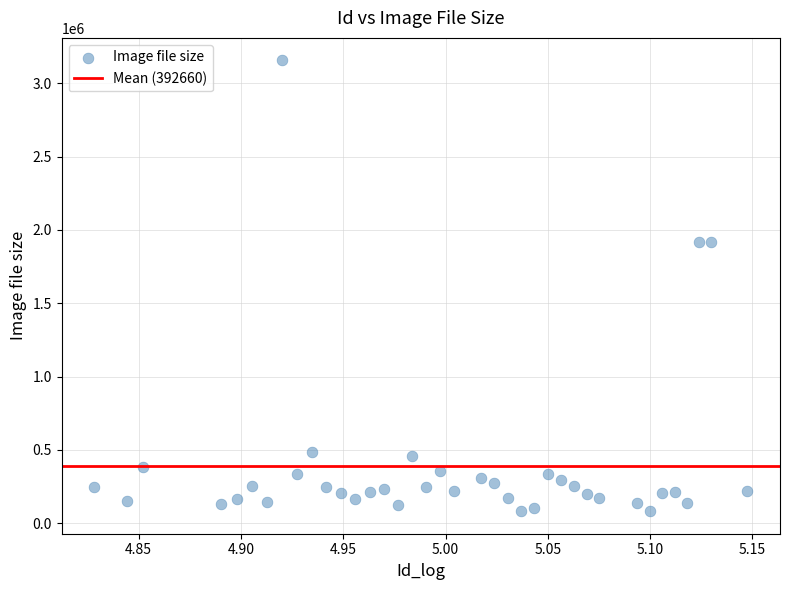

What is the range of Y values (max minus min)?

3074407